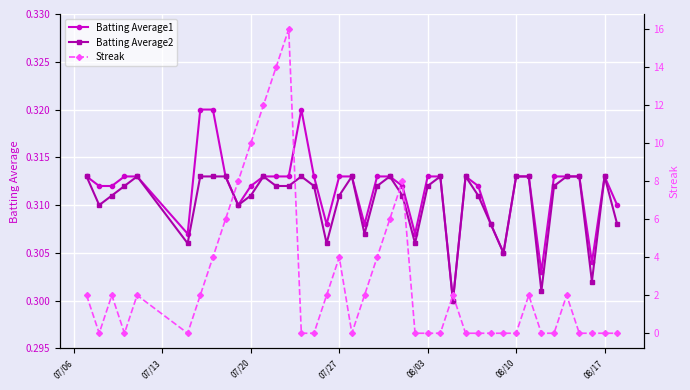

Rank the series by their maximum value, from lowest to highest.

Batting Average2, Batting Average1, Streak